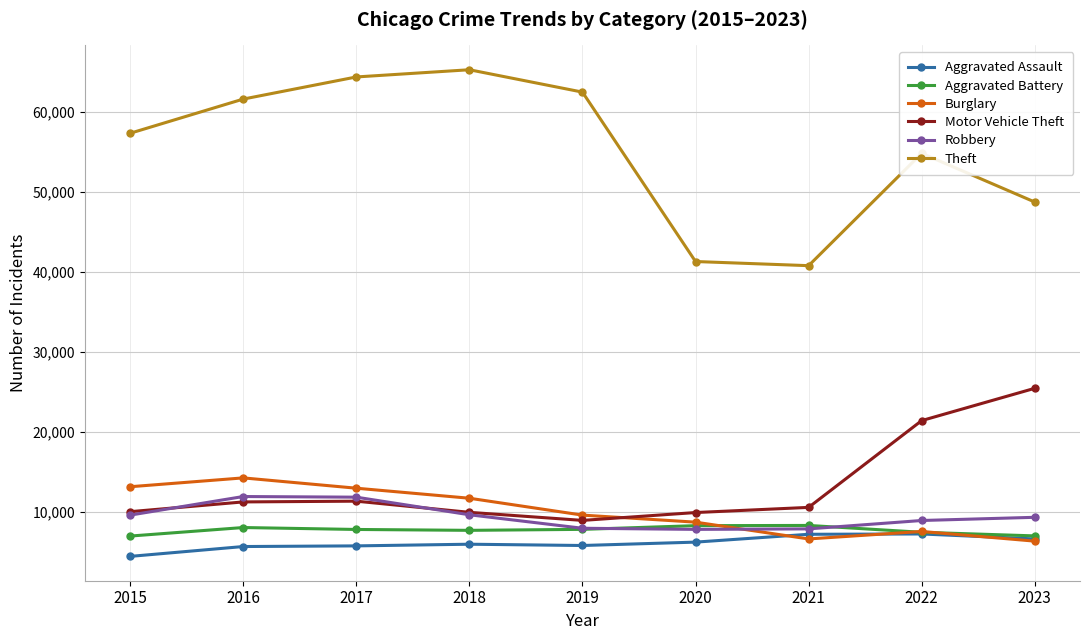

The Motor Vehicle Theft series shows 9959 at 2020. True or false?

True